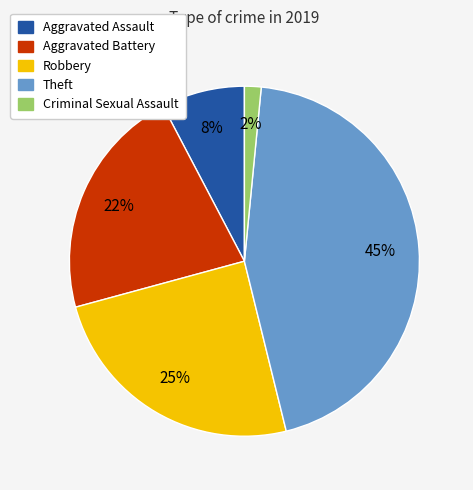

What percentage is the Aggravated Battery slice, to the nearest percent?

22%